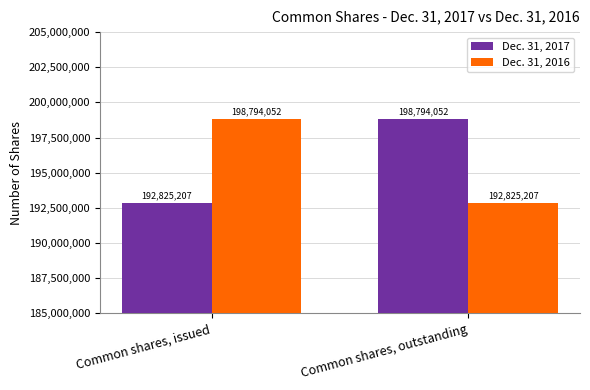

What is the total value across all series at Common shares, outstanding?

391619259